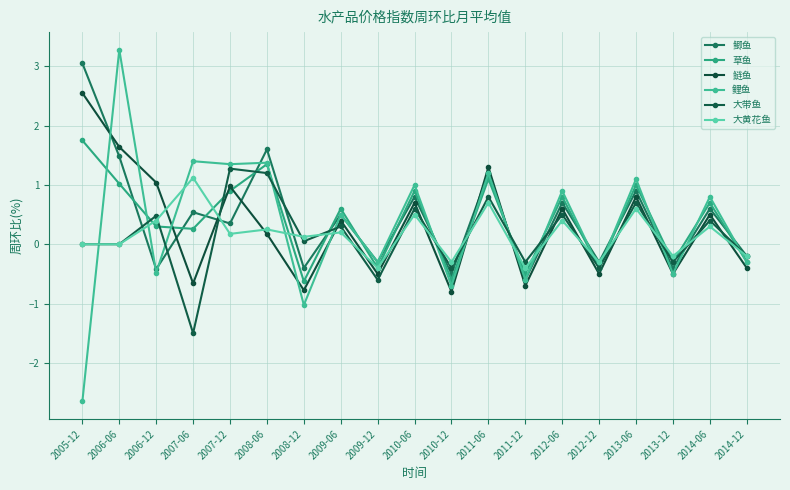

At which label is 大黄花鱼 closest to 0?

2005-12